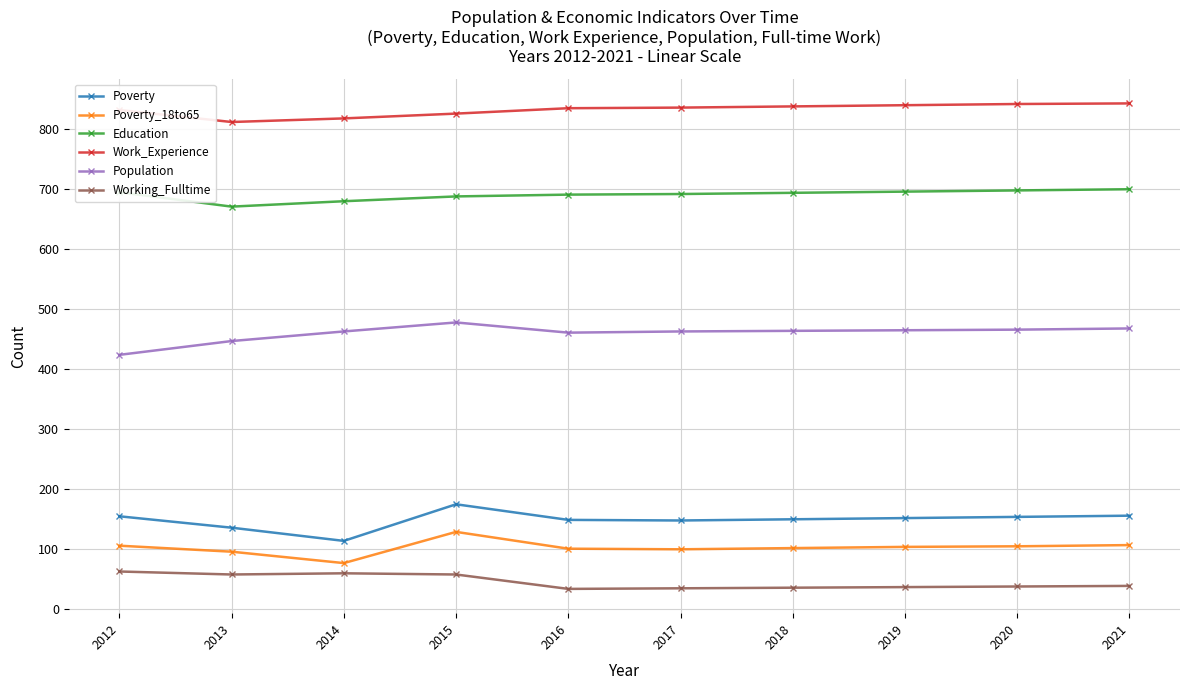

True or false: Poverty has a value of 47 at 2019.

False